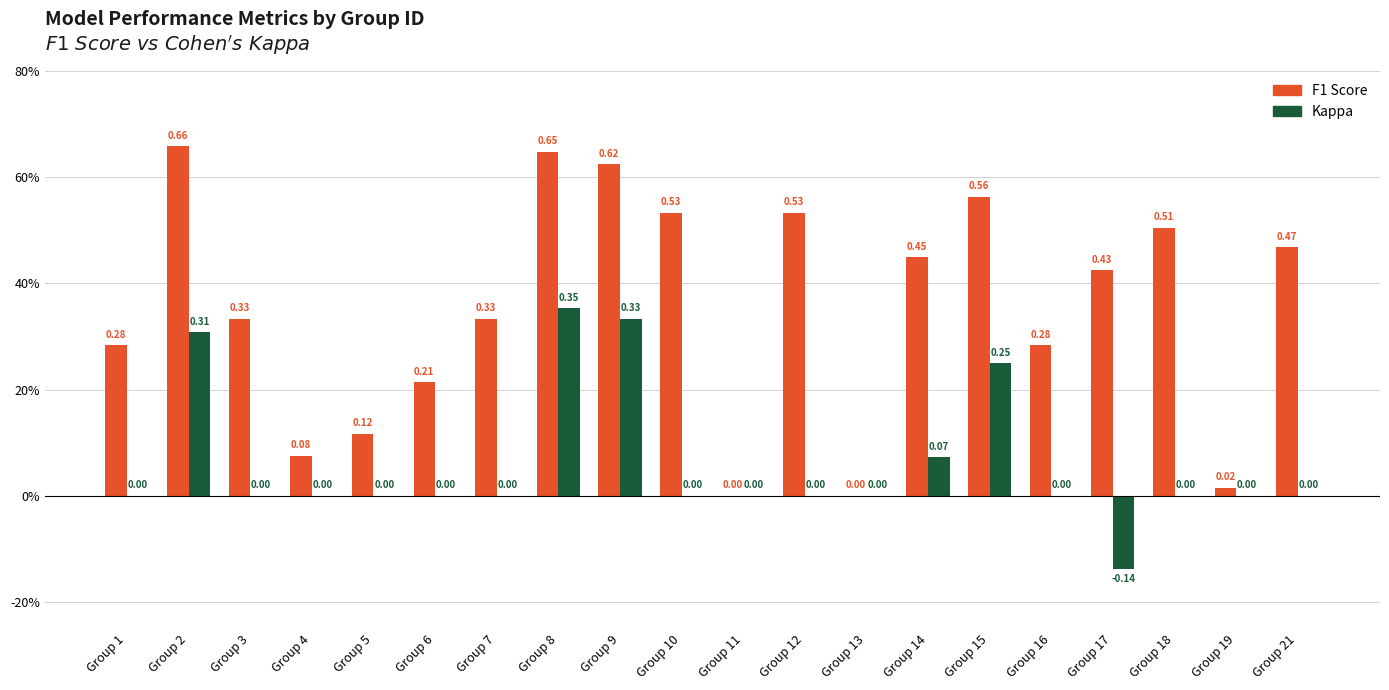

Reading left to right, extract all data points from this chart.

F1 Score: Group 1=0.3	Group 2=0.7	Group 3=0.3	Group 4=0.1	Group 5=0.1	Group 6=0.2	Group 7=0.3	Group 8=0.6	Group 9=0.6	Group 10=0.5	Group 11=0.0	Group 12=0.5	Group 13=0.0	Group 14=0.5	Group 15=0.6	Group 16=0.3	Group 17=0.4	Group 18=0.5	Group 19=0.0	Group 21=0.5
Kappa: Group 1=0.0	Group 2=0.3	Group 3=0.0	Group 4=0.0	Group 5=0.0	Group 6=0.0	Group 7=0.0	Group 8=0.4	Group 9=0.3	Group 10=0.0	Group 11=0.0	Group 12=0.0	Group 13=0.0	Group 14=0.1	Group 15=0.2	Group 16=0.0	Group 17=-0.1	Group 18=0.0	Group 19=0.0	Group 21=0.0